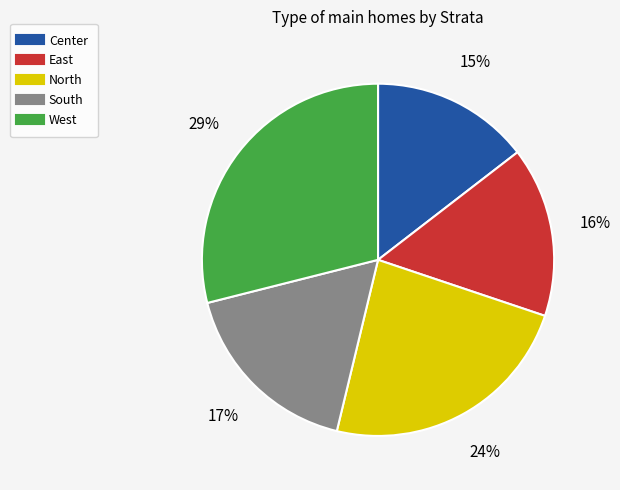

Which category has the biggest portion of the pie?

West